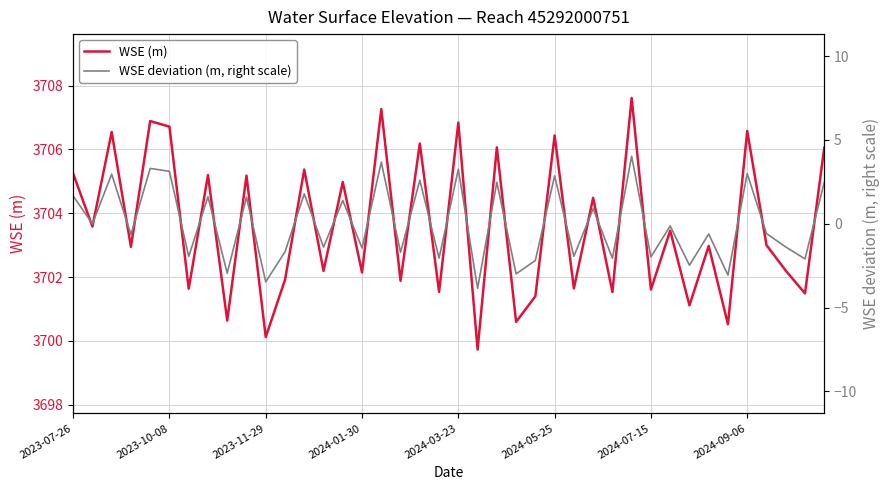

At which category is the sum across all series the highest?

29